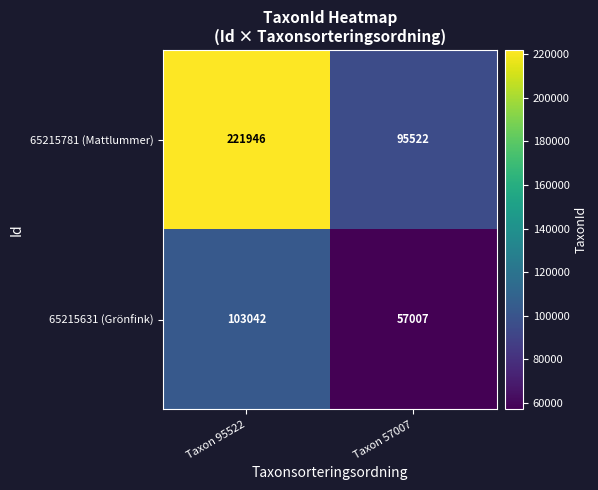

What is the spread (max minus min) of values at Taxon 57007?

38515